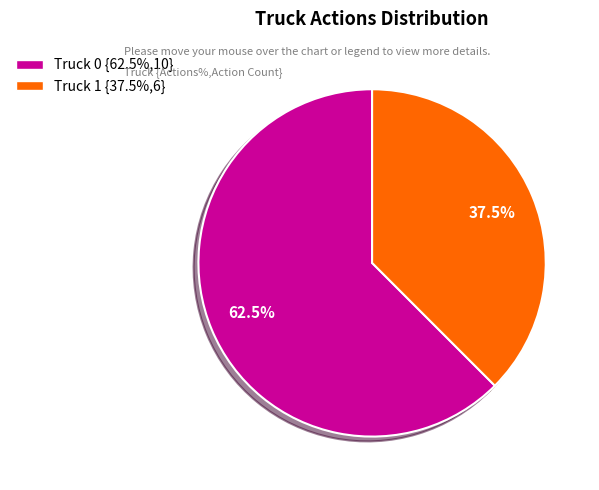

Between Truck 0 {62.5%,10} and Truck 1 {37.5%,6}, which is larger?

Truck 0 {62.5%,10}